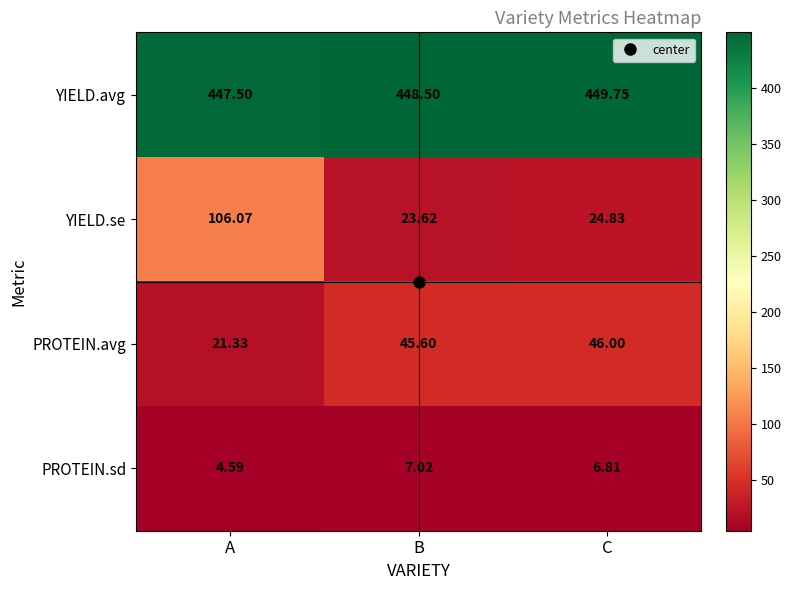

Is the value of YIELD.avg at A greater than the value of YIELD.se at C?

Yes